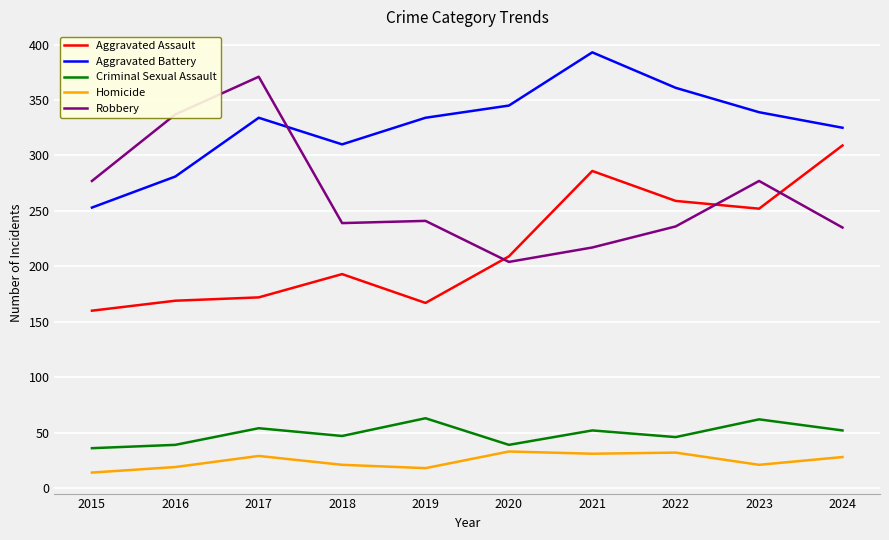

The value of Aggravated Assault at 2017 is 249. True or false?

False